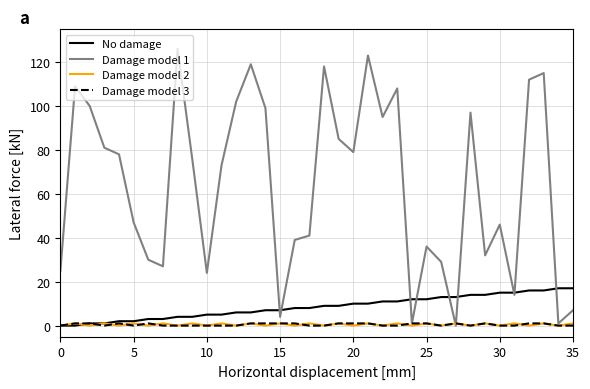

Which series has the widest spread of values?

Damage model 1